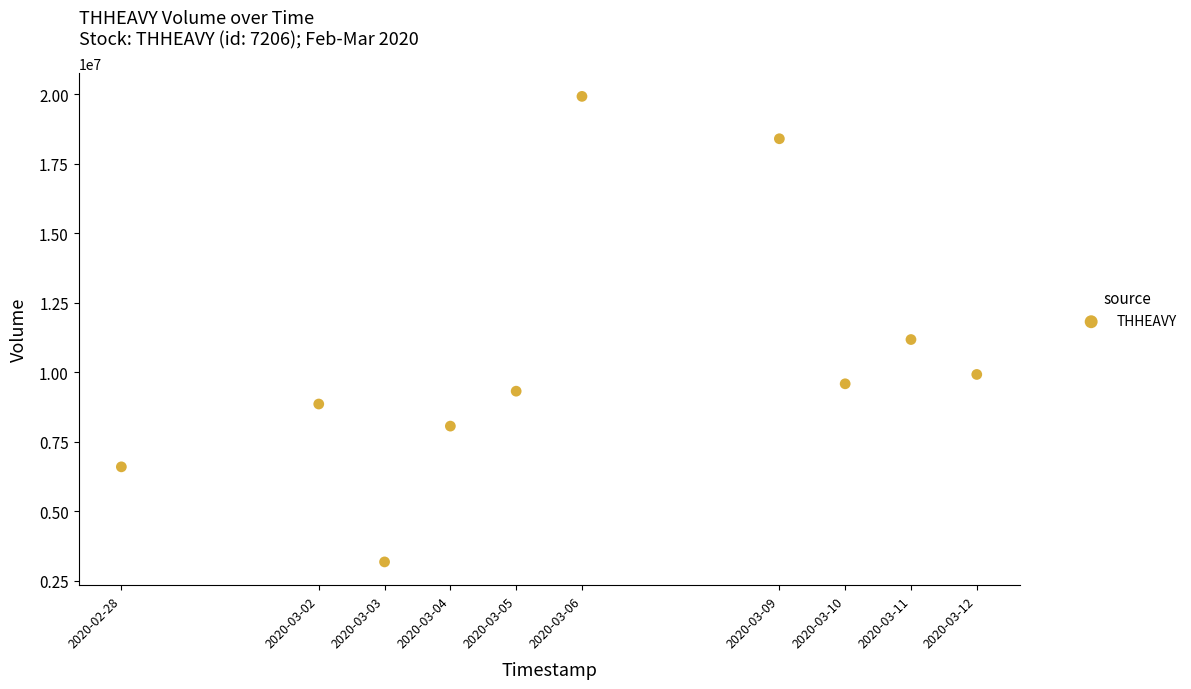

What Y value in the scatter plot is closest to 11553050?

11179000